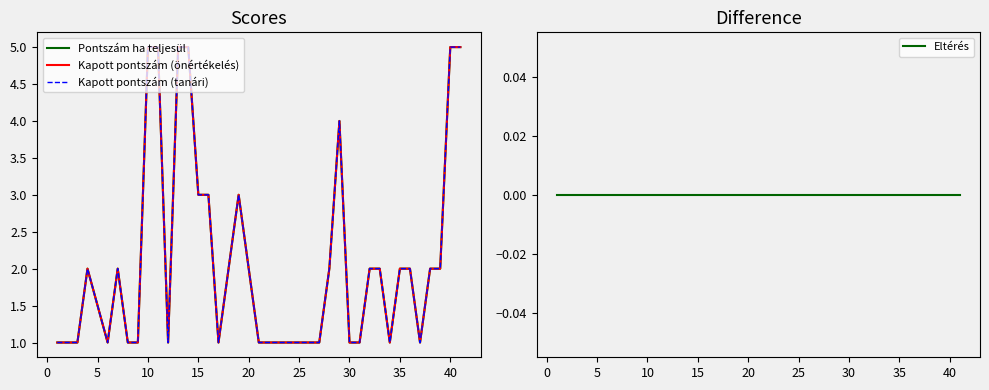

Where does the Pontszám ha teljesül series first go above 2?

10